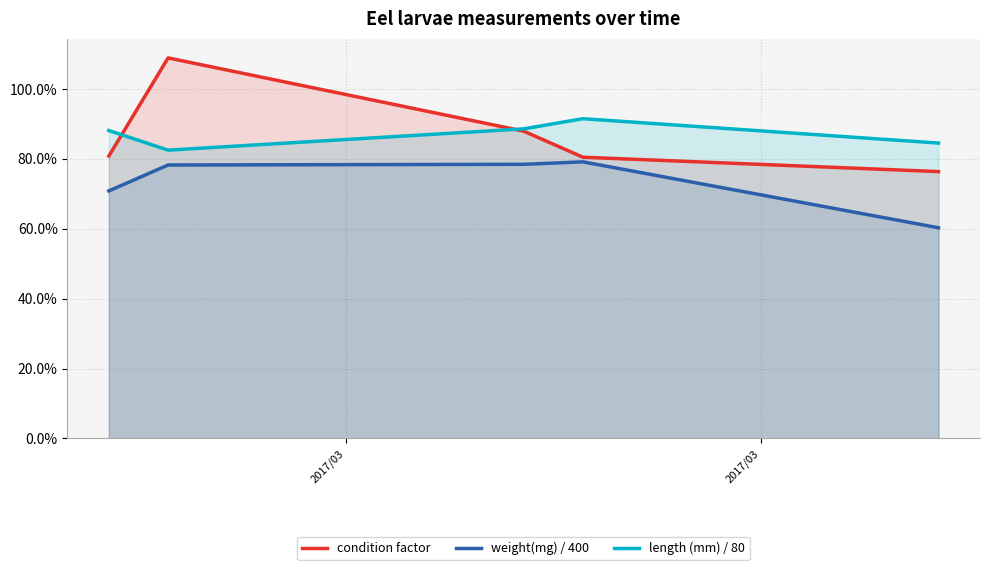

At which category is the sum across all series the highest?

2017/03